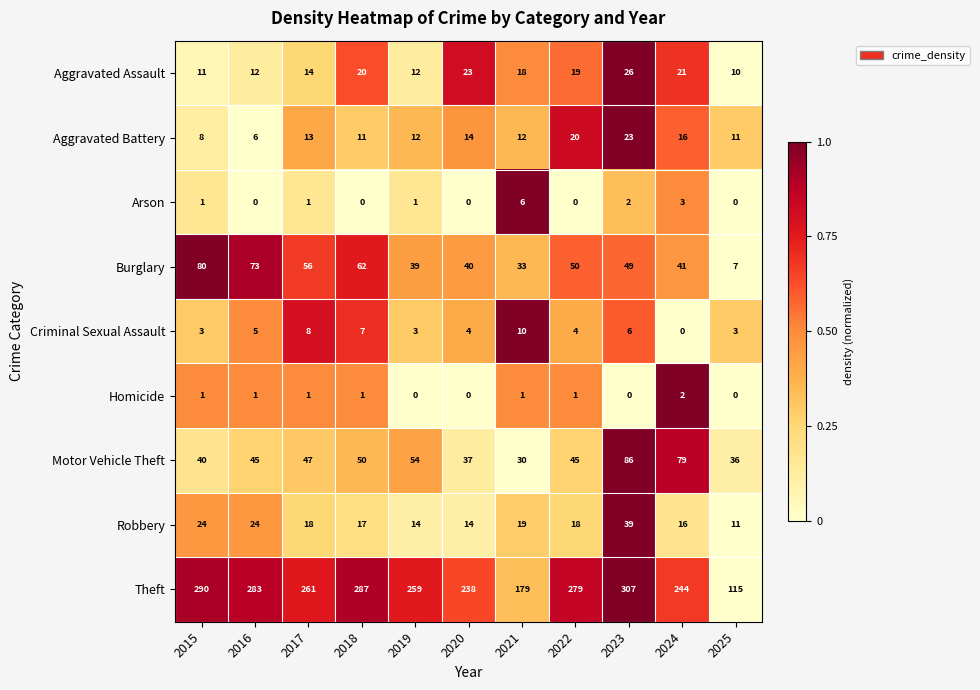

Which series changed the most between 2018 and 2020?

Theft